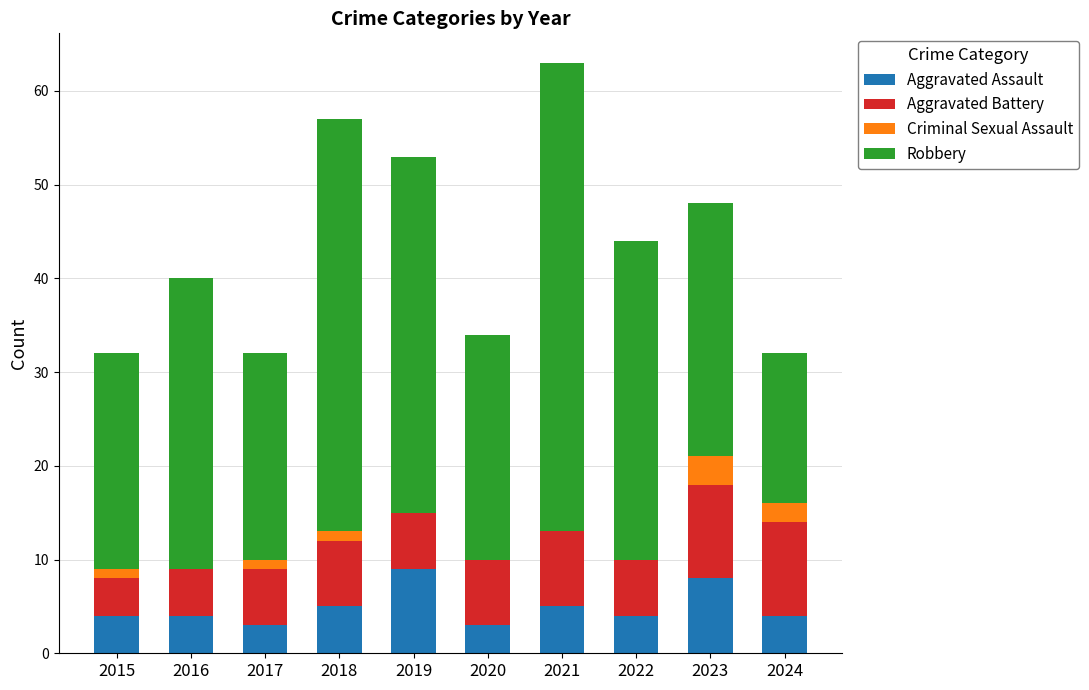

What are all the series names shown in the legend?

Aggravated Assault, Aggravated Battery, Criminal Sexual Assault, Robbery